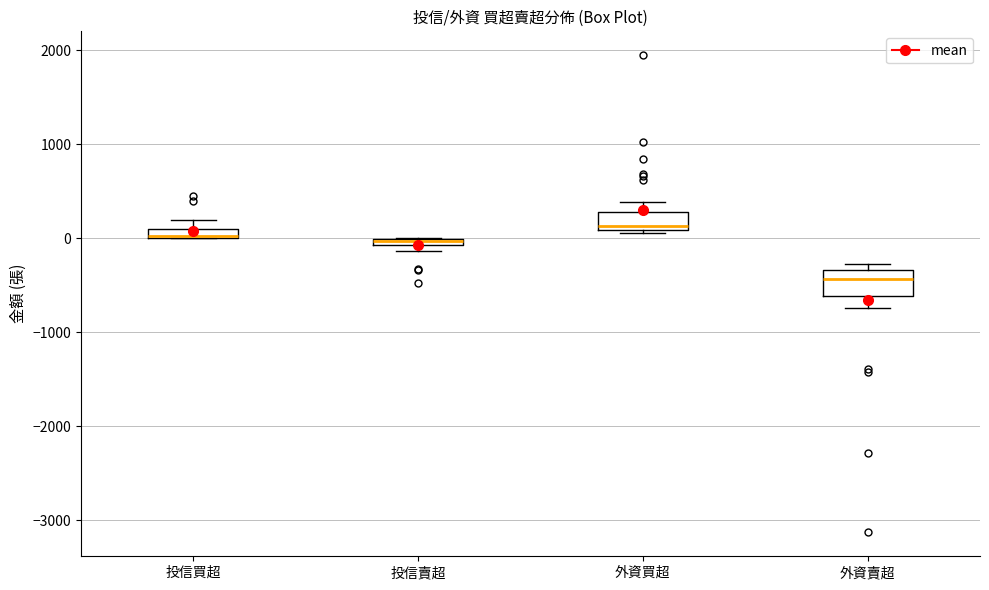

Where is the lower edge of the box for 外資買超 on the y-axis? The values are not printed on the chart, so give them approximately, as read against the axis.

100